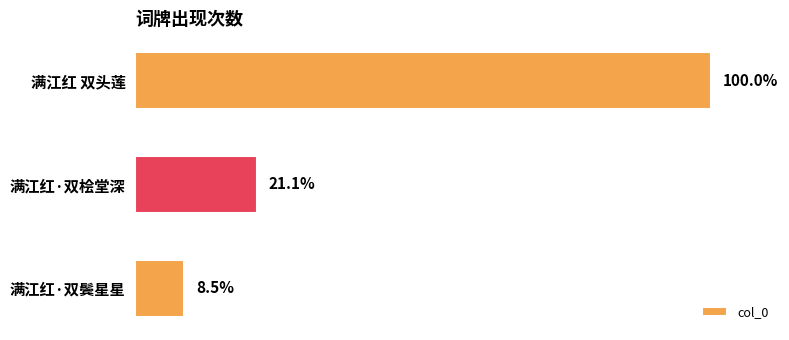

Are the bars horizontal?

Yes